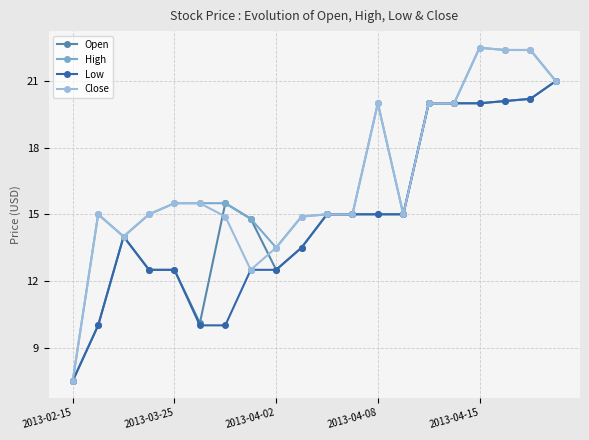

What is the maximum value shown in the chart?

22.5